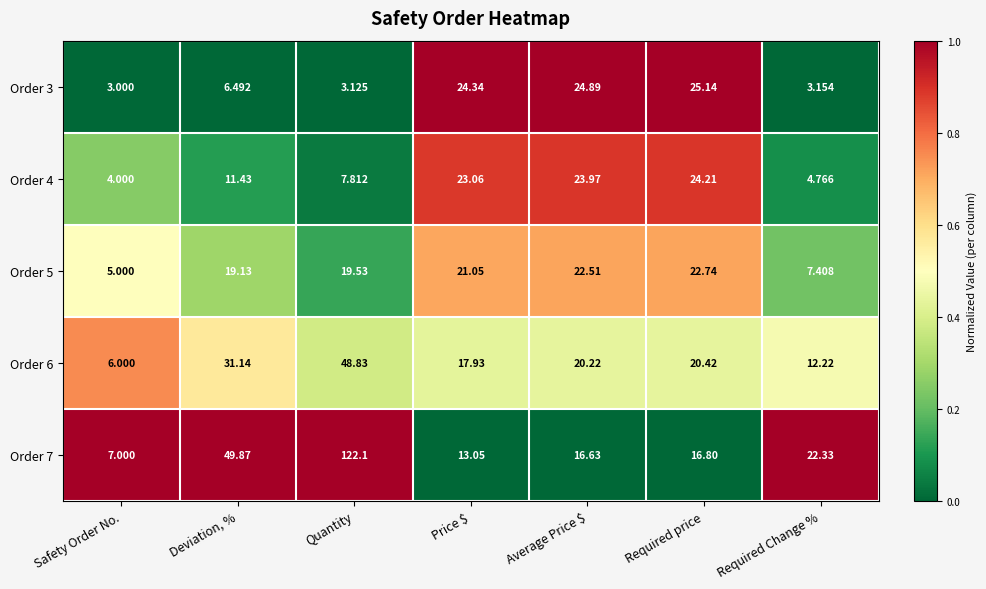

What is the spread (max minus min) of values at Deviation, %?

43.4